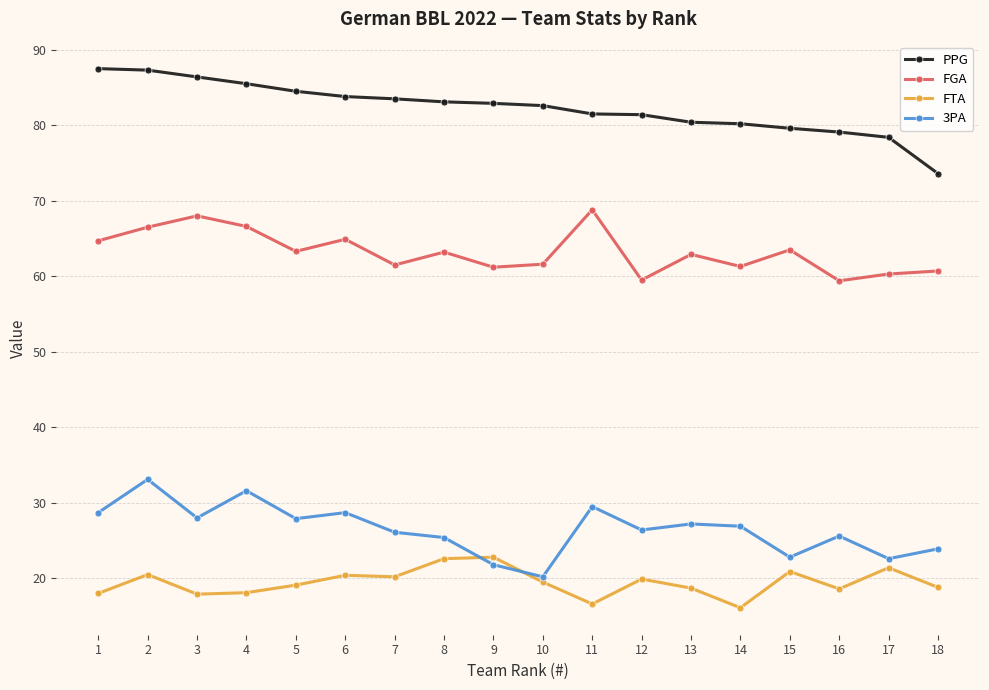

What is the total value across all series at 10?

183.9